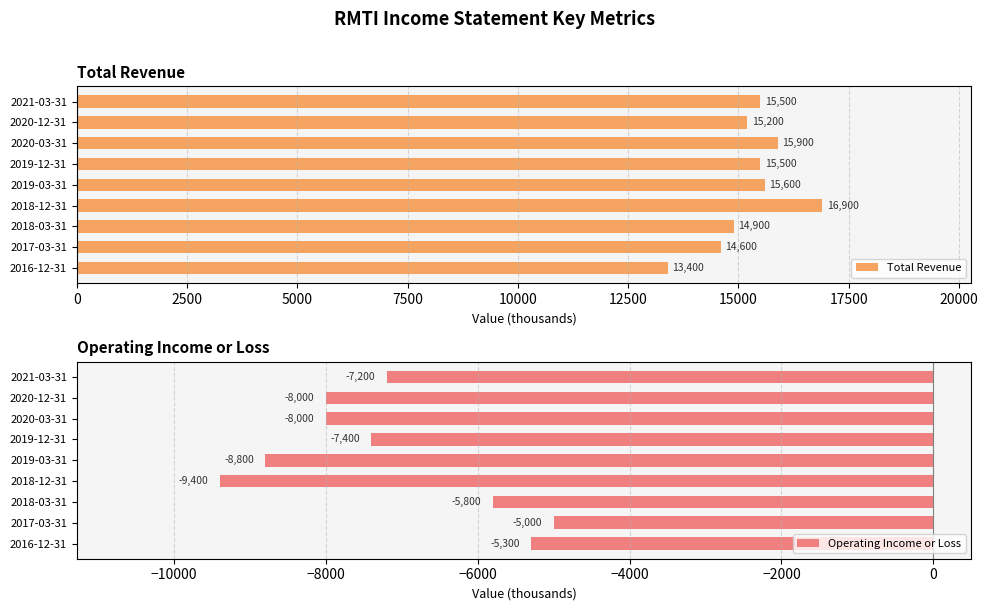

What is the average value of the Total Revenue series?

15278